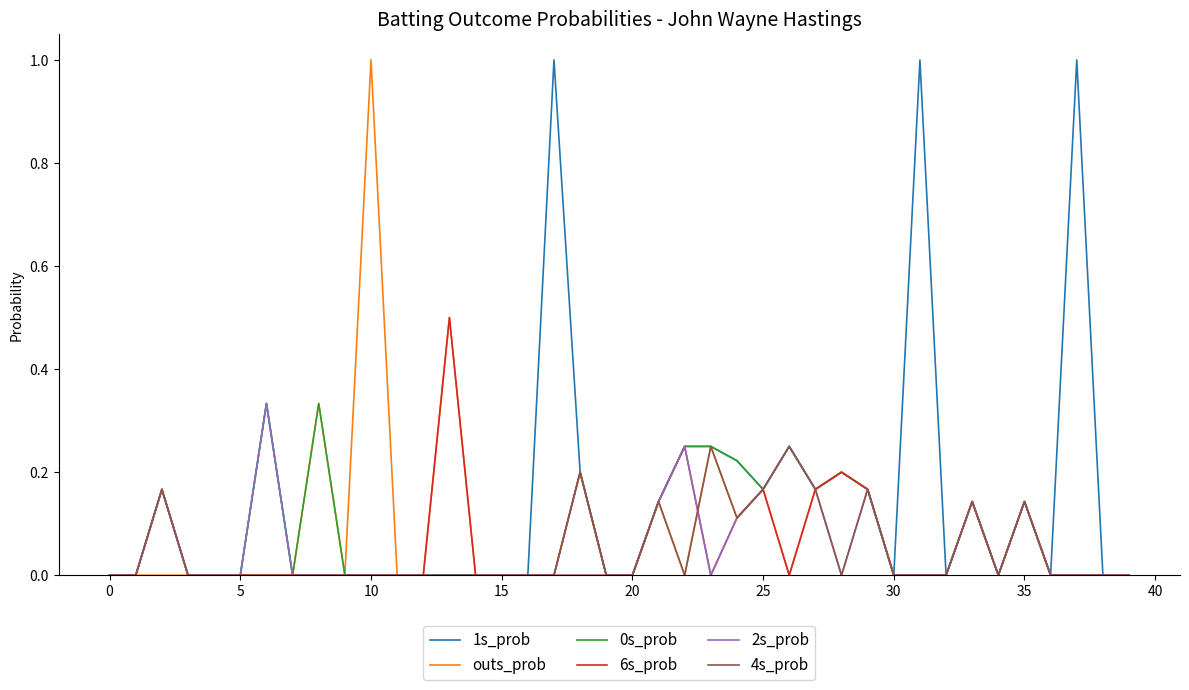

What is the highest value of the 1s_prob series?

1.0